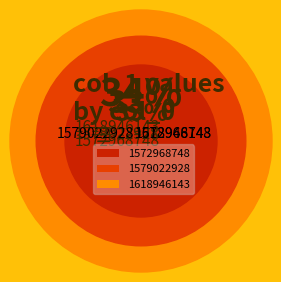

To the nearest percent, what is the average slice percentage?

33%